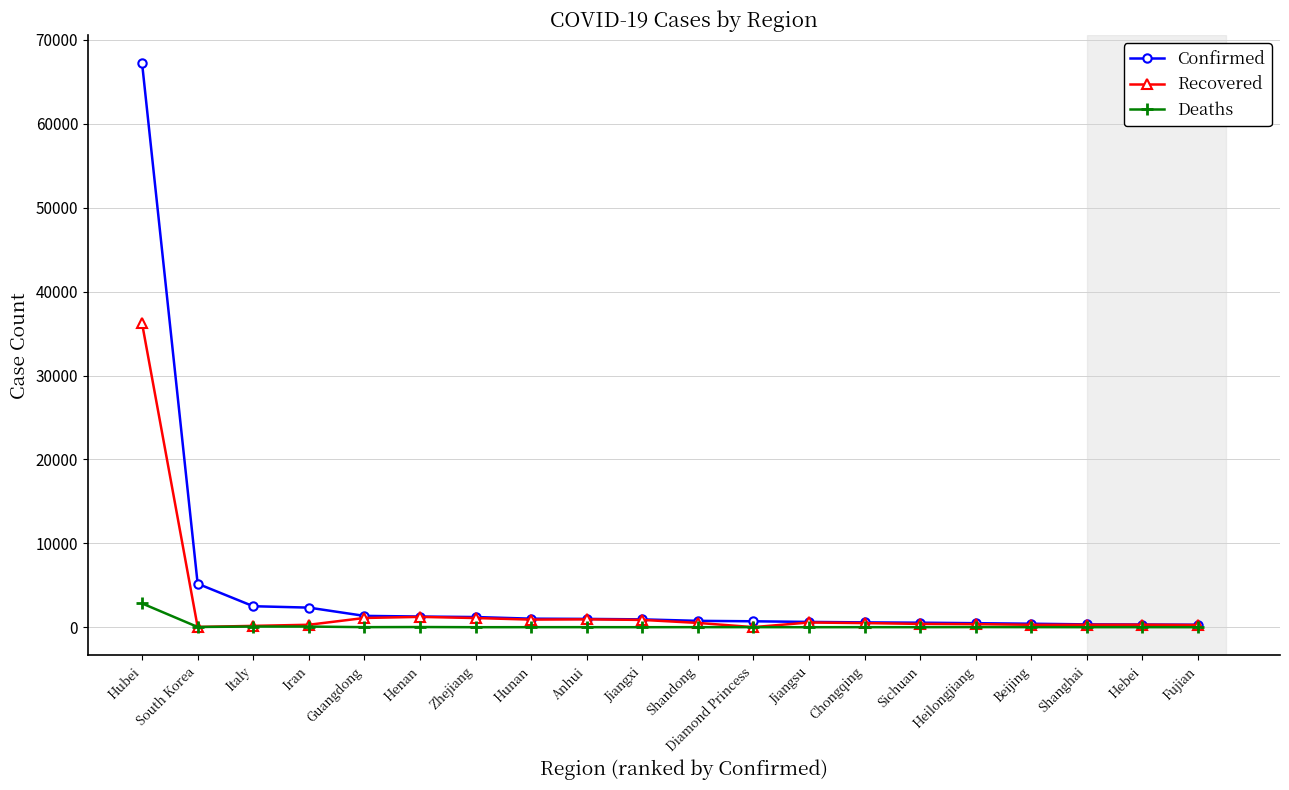

True or false: Recovered has more than 0 points higher than both neighbors.

True